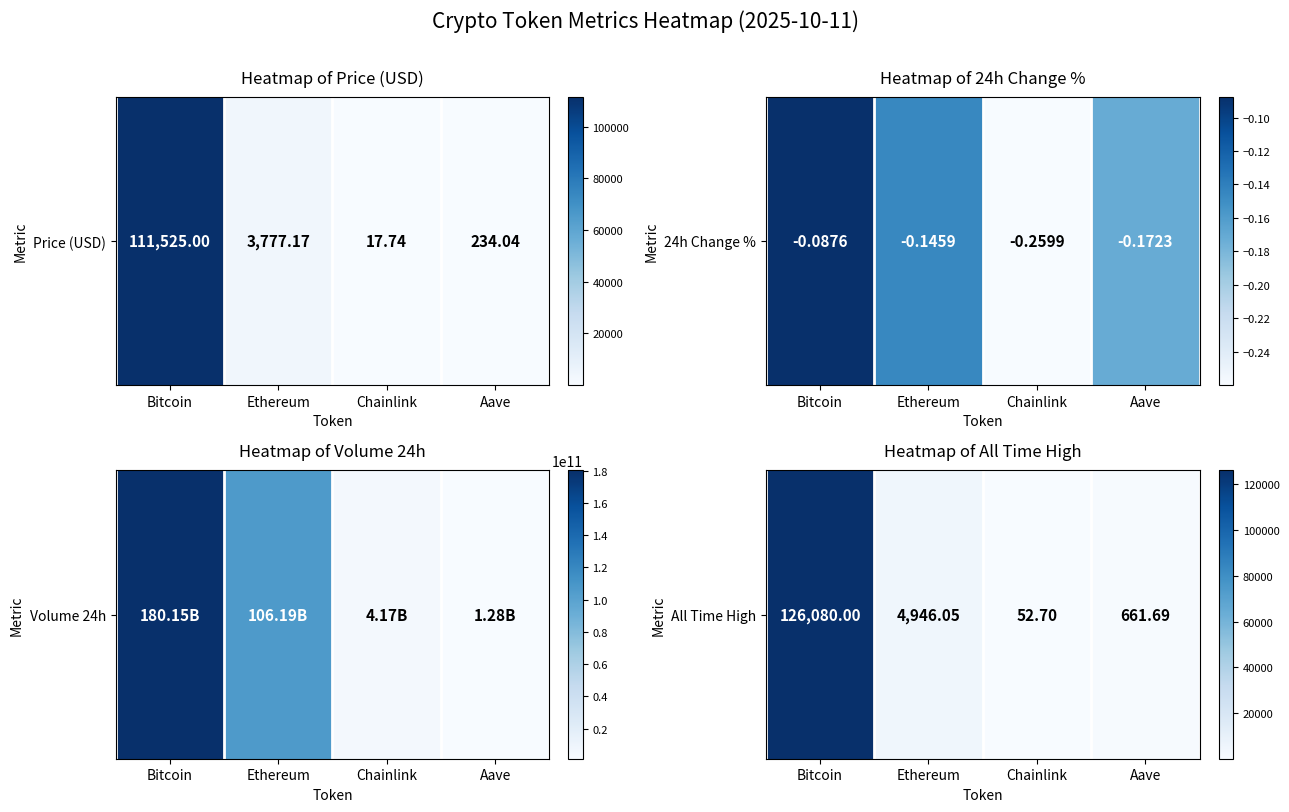

What is the ratio of the value at Bitcoin to the value at Aave?

190.5